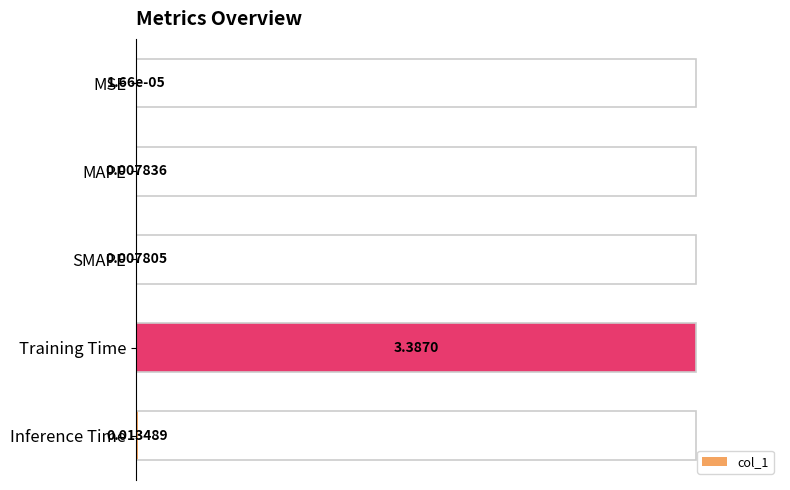

Count the number of data series in this chart.

1